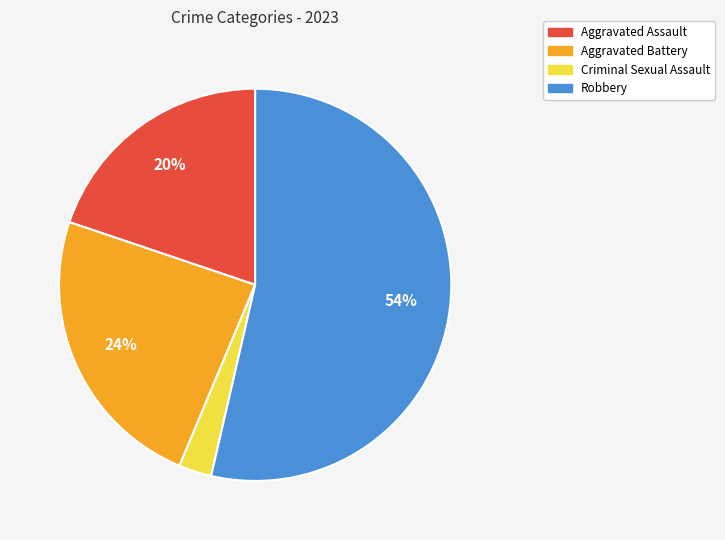

True or false: Criminal Sexual Assault accounts for 3% of the total.

True